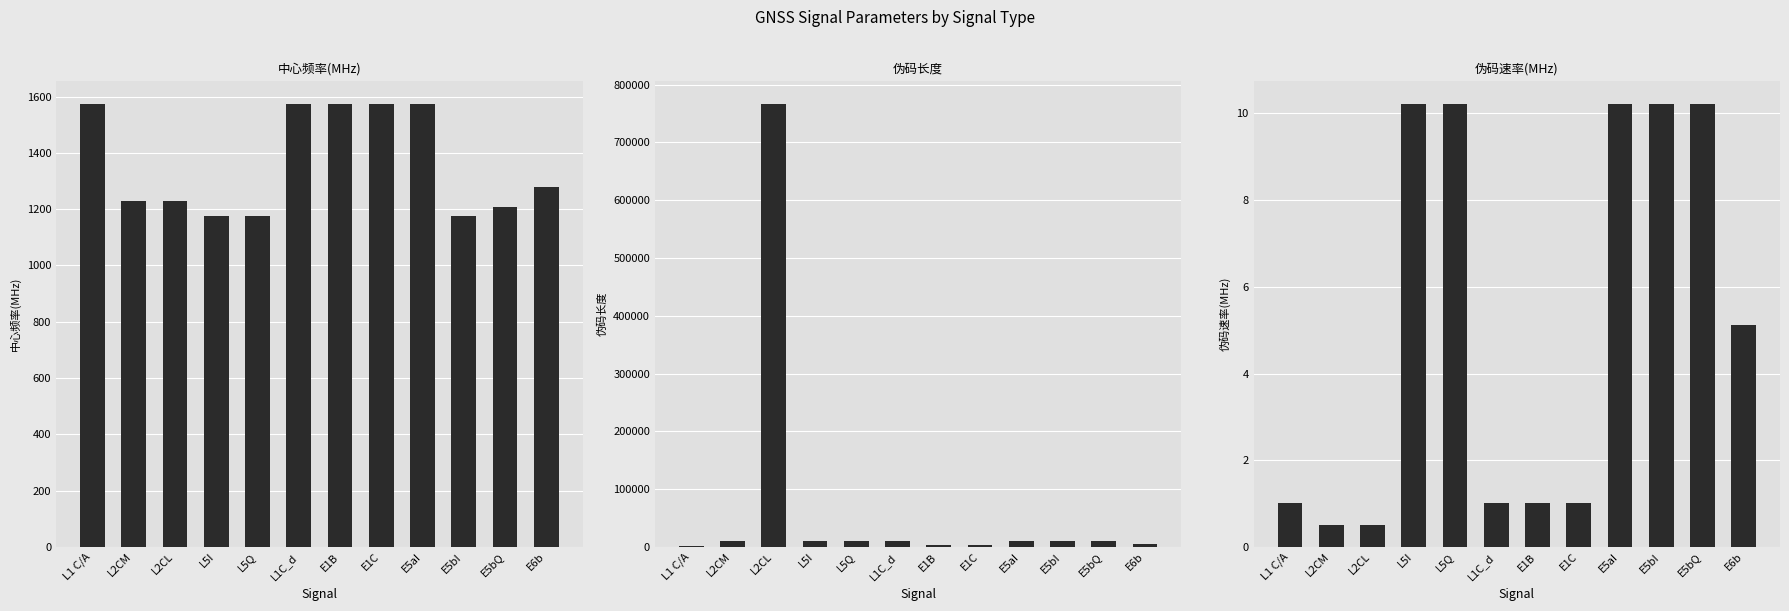

What position from the left is L5I?

4